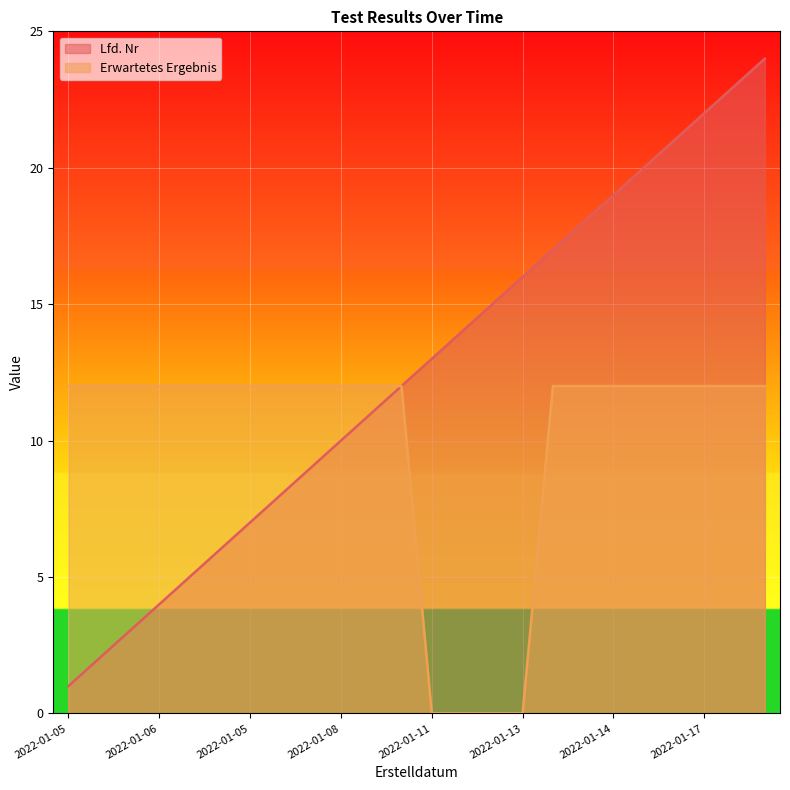

Which label corresponds to the largest value in the chart?

2022-01-19